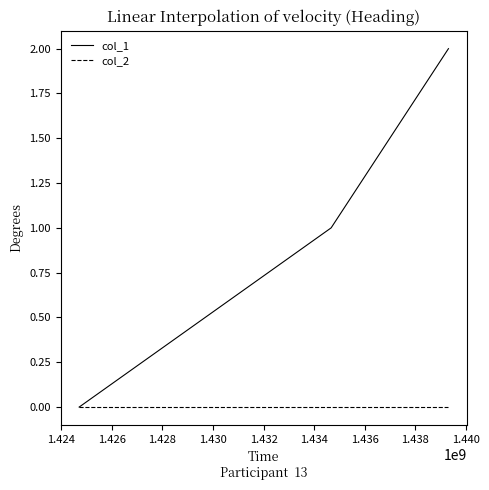

List the series in order of their peak value, highest first.

col_1, col_2